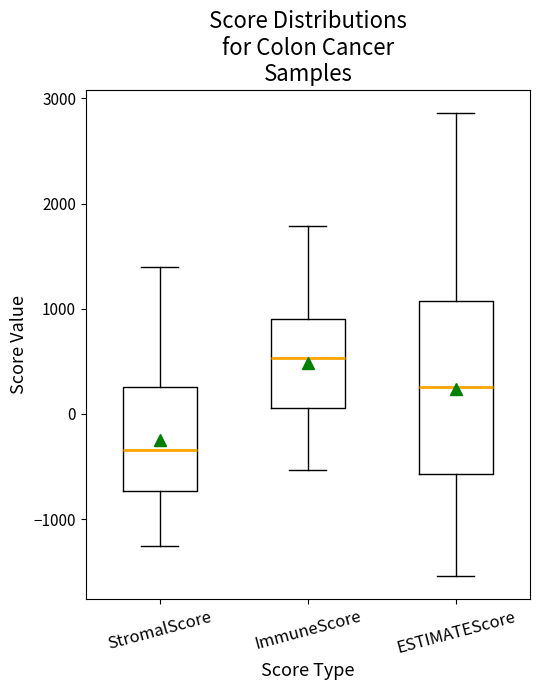

Reading left to right, read every box against the y-axis: the position of its median line, the range the box covers, and the ends of its whiskers. The values are not printed on the chart, so give them approximately, as read against the axis.

StromalScore: median -300, box -700 to 300, whiskers -1300 to 1400
ImmuneScore: median 500, box 100 to 900, whiskers -500 to 1800
ESTIMATEScore: median 300, box -600 to 1100, whiskers -1500 to 2900